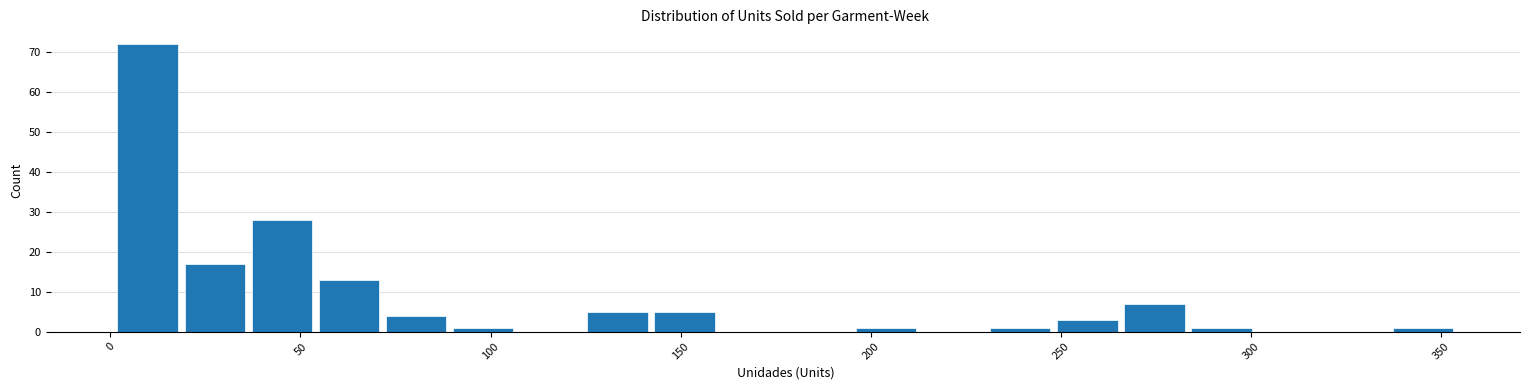

Around what value on the x-axis is the tallest bar? Give the approximate position of its centre, as read against the axis.

10